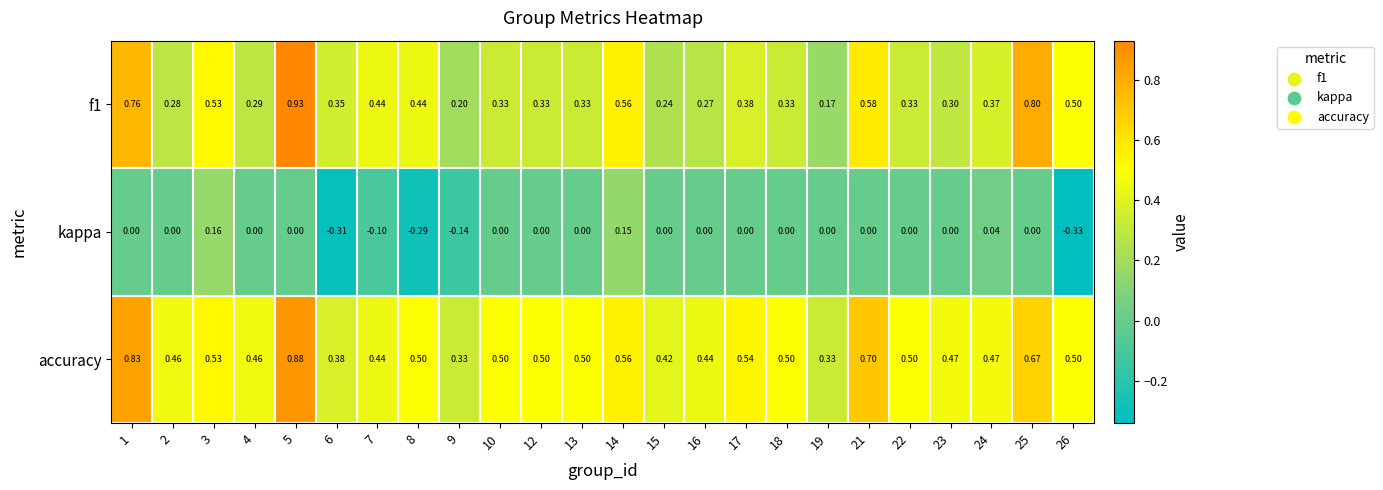

Between 8 and 12, which series saw the biggest shift?

kappa